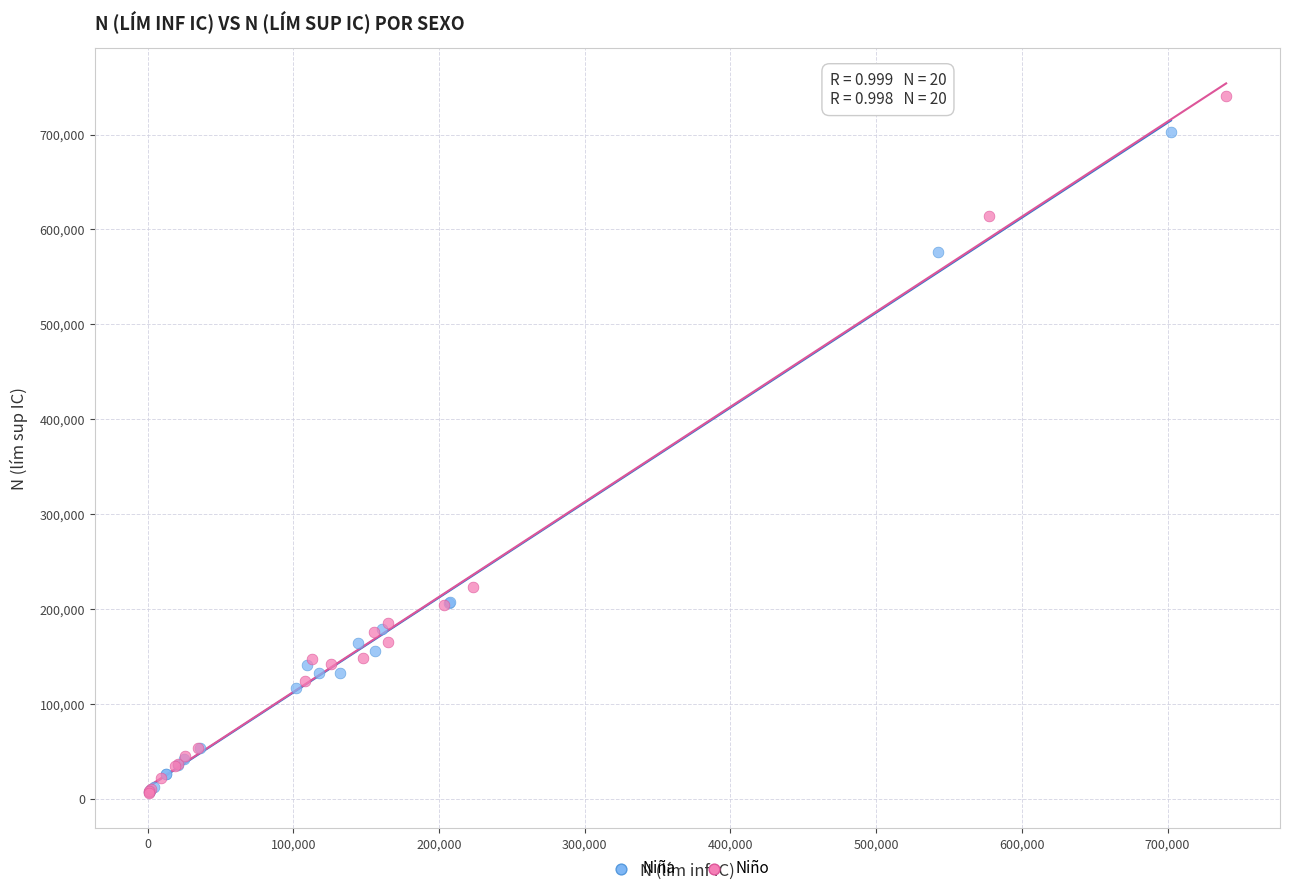

Which series has the widest spread of Y values?

Niño